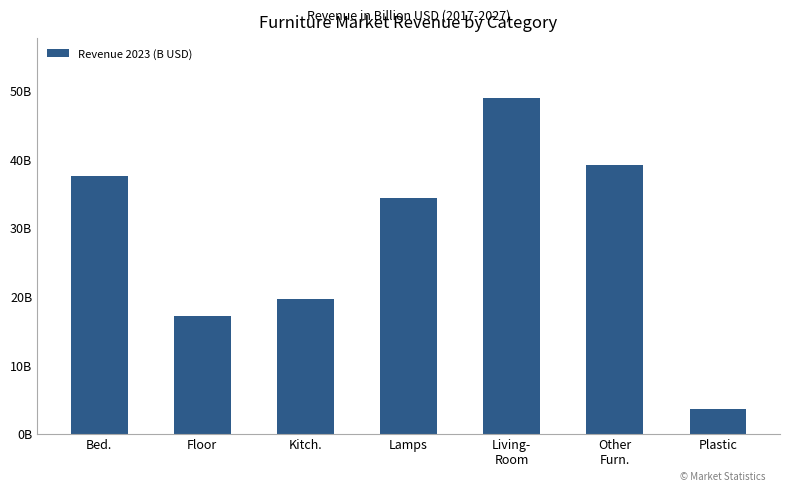

What is the value of the 7th bar from the left?

3.6